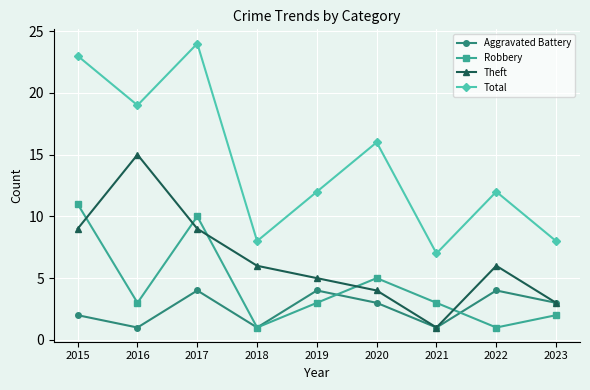

True or false: Theft has more than 0 interior local peaks.

True